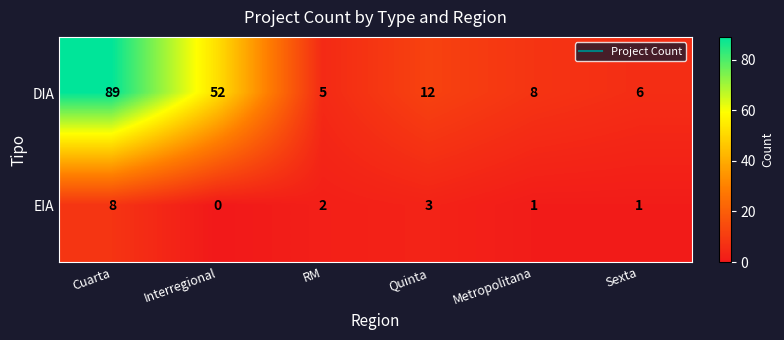

Which series has the largest range (max minus min)?

DIA